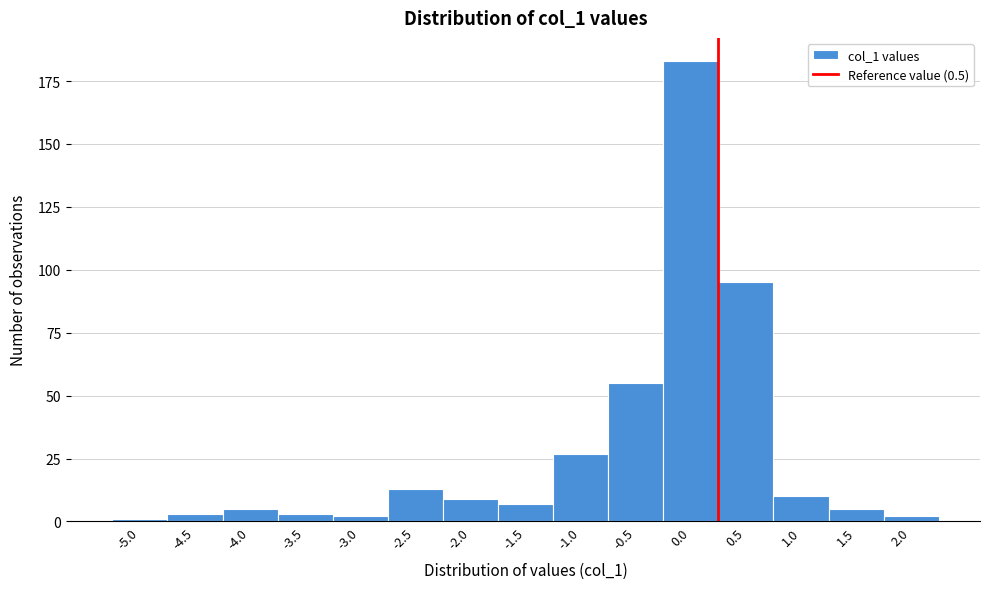

Reading right to left, list all the values displayed in this chart.

2	5	10	95	183	55	27	7	9	13	2	3	5	3	1